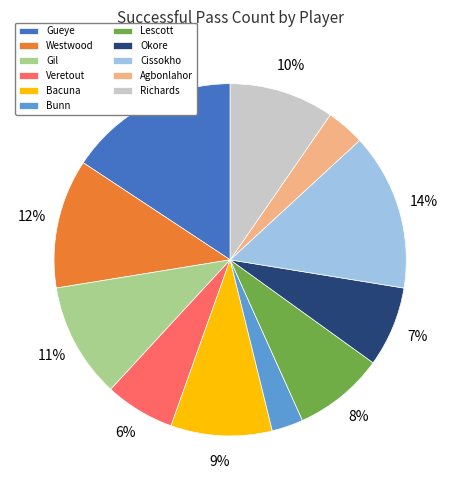

True or false: Veretout accounts for 1% of the total.

False